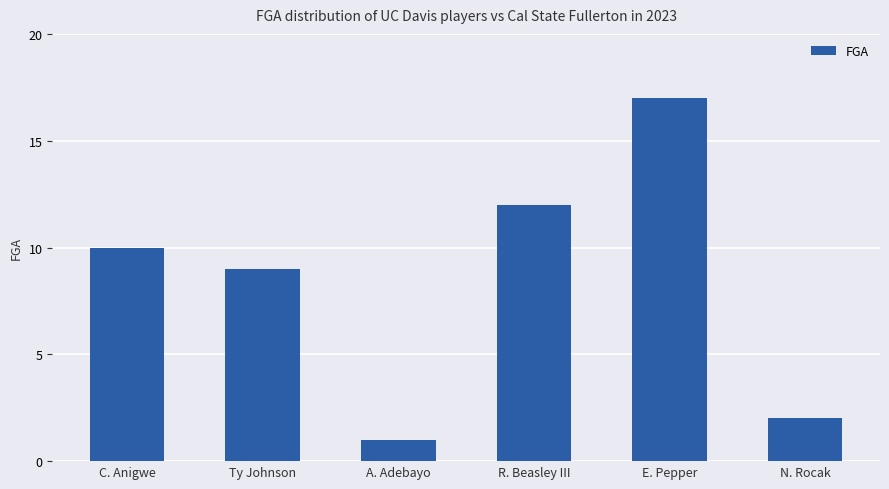

Between A. Adebayo and E. Pepper, which is larger?

E. Pepper